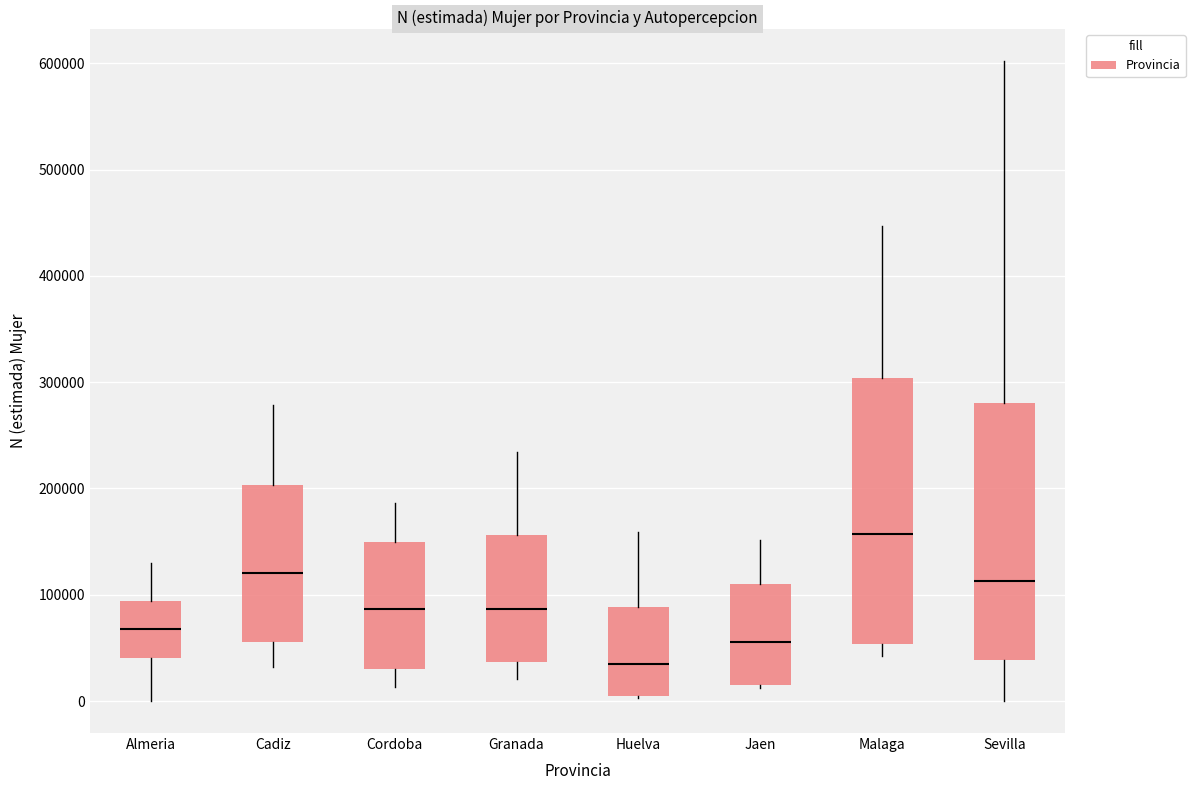

Reading left to right, transcribe this box plot: for each box, give where its median line is, the range the box spans, and where its two whiskers end, as read against the y-axis. The values are not printed on the chart, so give them approximately, as read against the axis.

Almeria: median 70000, box 40000 to 90000, whiskers 0 to 130000
Cadiz: median 120000, box 60000 to 200000, whiskers 30000 to 280000
Cordoba: median 90000, box 30000 to 150000, whiskers 10000 to 190000
Granada: median 90000, box 40000 to 160000, whiskers 20000 to 230000
Huelva: median 30000, box 0 to 90000, whiskers 0 to 160000
Jaen: median 60000, box 10000 to 110000, whiskers 10000 to 150000
Malaga: median 160000, box 50000 to 300000, whiskers 40000 to 450000
Sevilla: median 110000, box 40000 to 280000, whiskers 0 to 600000